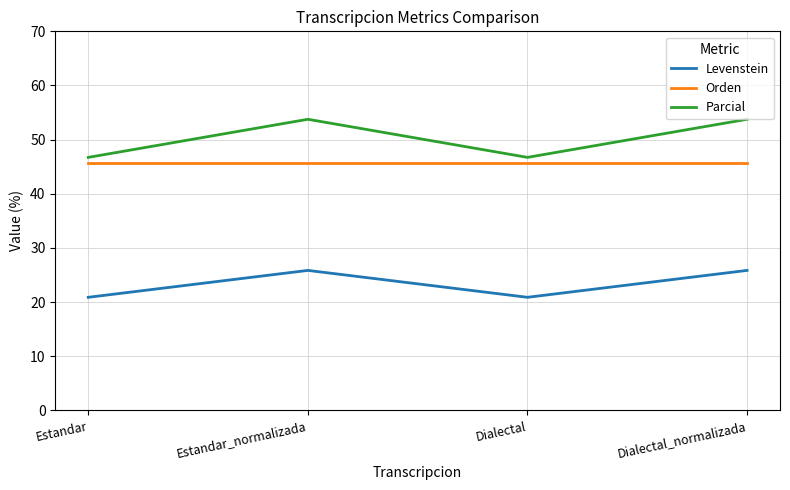

Reading left to right, transcribe all the data shown in this chart.

Levenstein: 20.9	25.9	20.9	25.9
Orden: 45.7	45.7	45.7	45.7
Parcial: 46.7	53.8	46.7	53.8